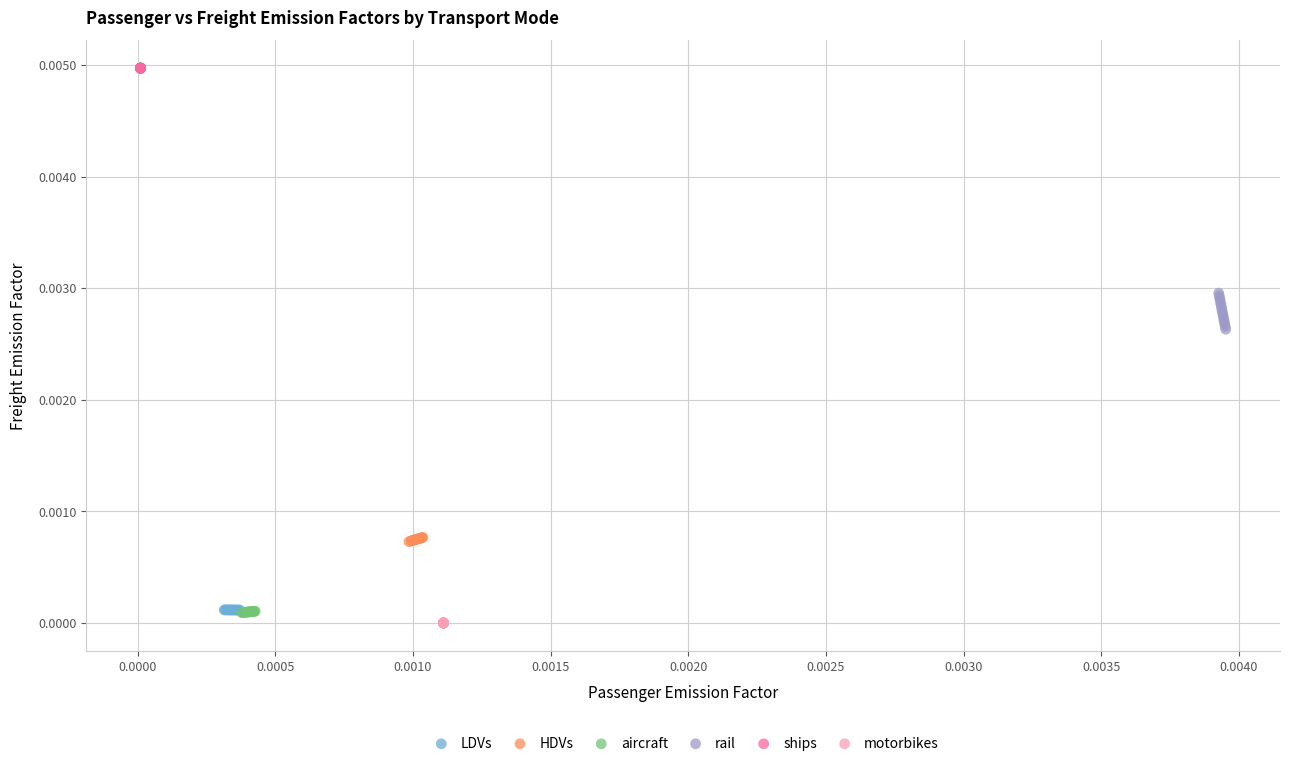

Which series reaches the maximum Y coordinate?

ships